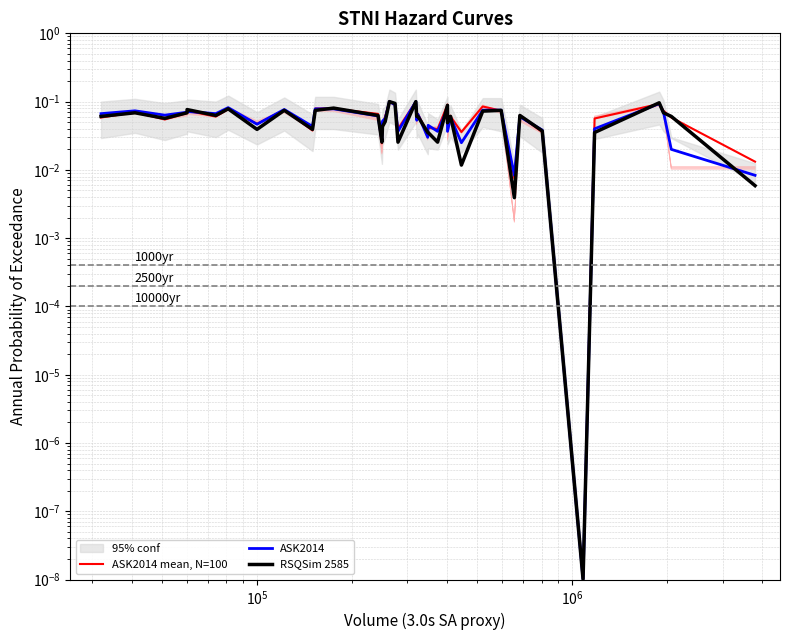

The value of ASK2014 mean, N=100 at 10 is 0.1. True or false?

False